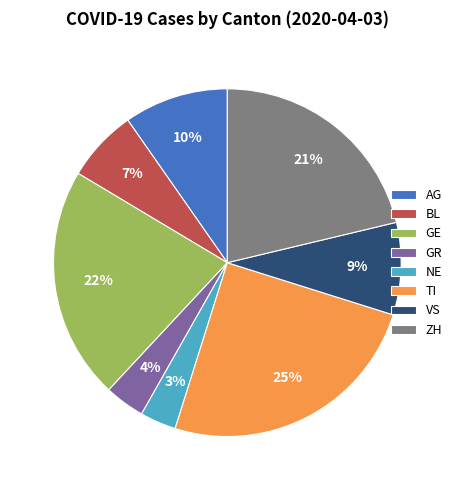

What is the largest slice in the pie chart?

TI